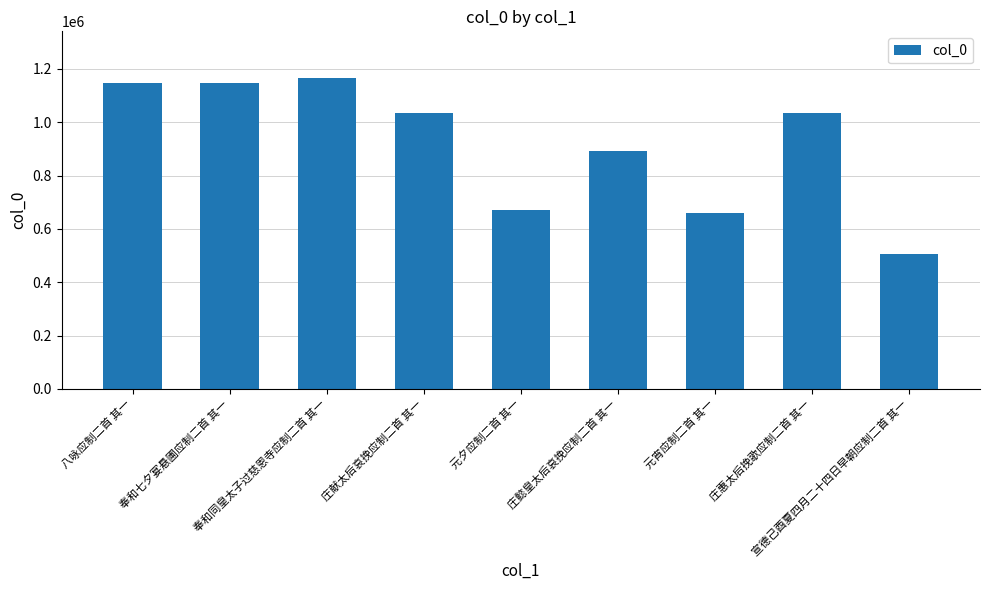

Are the bars horizontal?

No